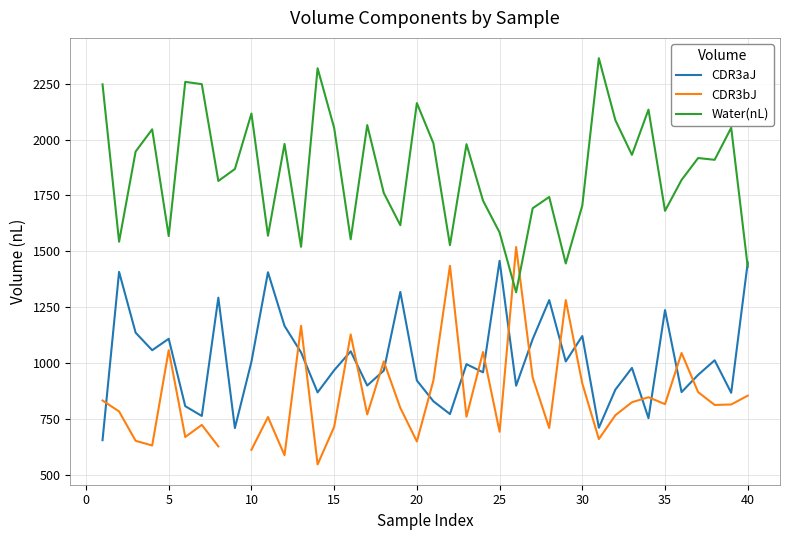

What is the lowest value of the Water(nL) series?

1317.1